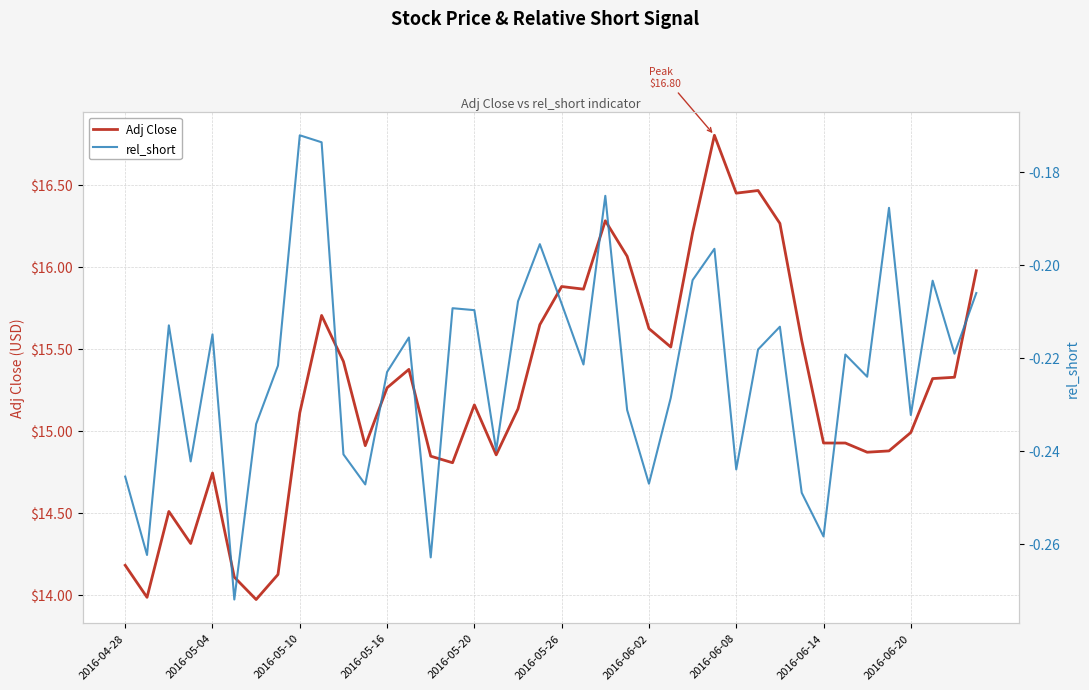

What is the lowest value of the Adj Close series?

14.0